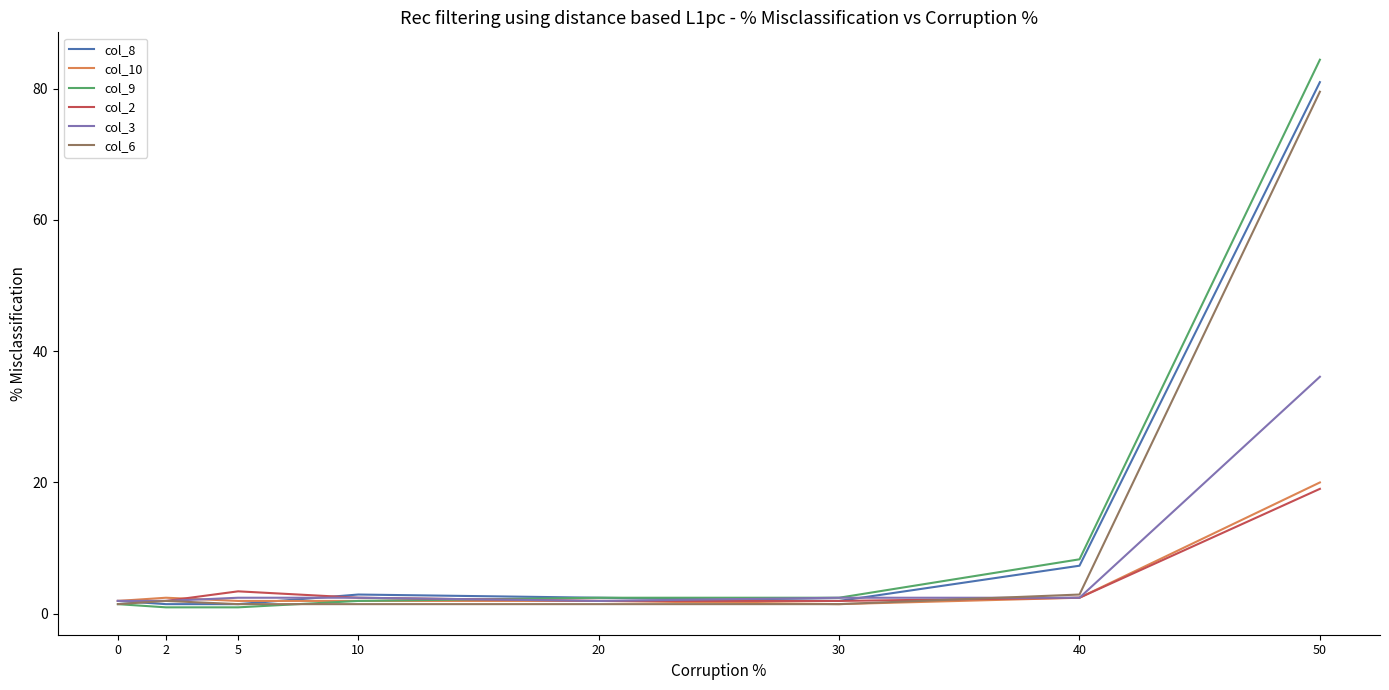

After their last crossing, which series has the higher values: col_6 or col_3?

col_6